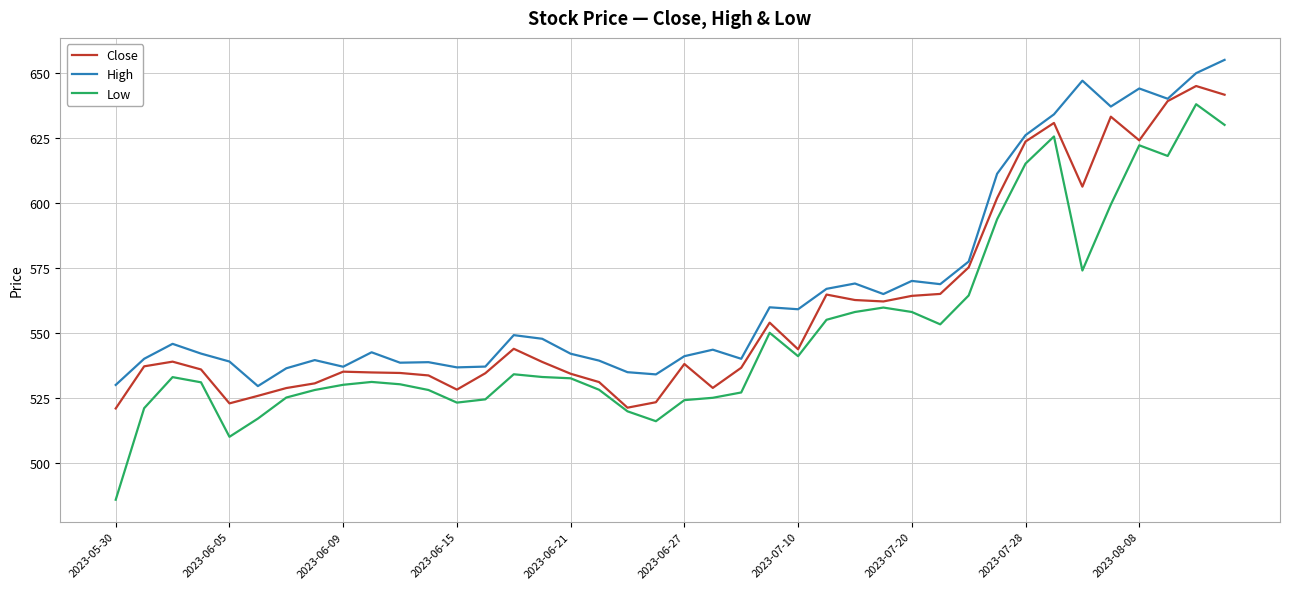

Which series has the largest range (max minus min)?

Low